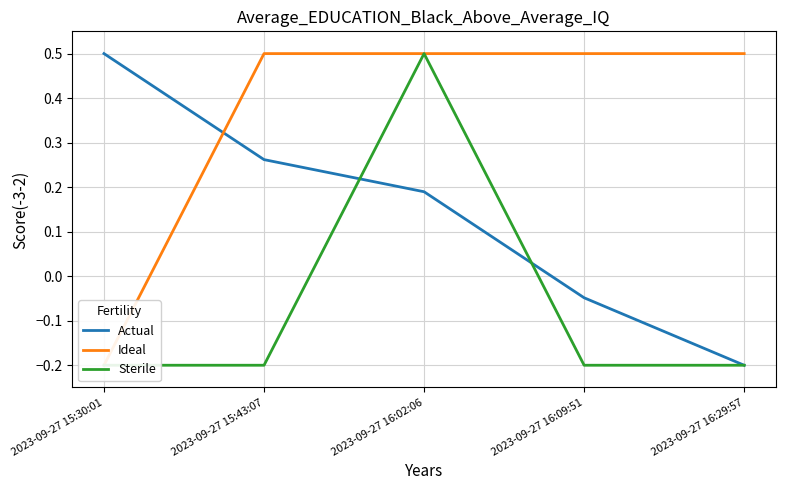

How many values in Sterile are above zero?

1